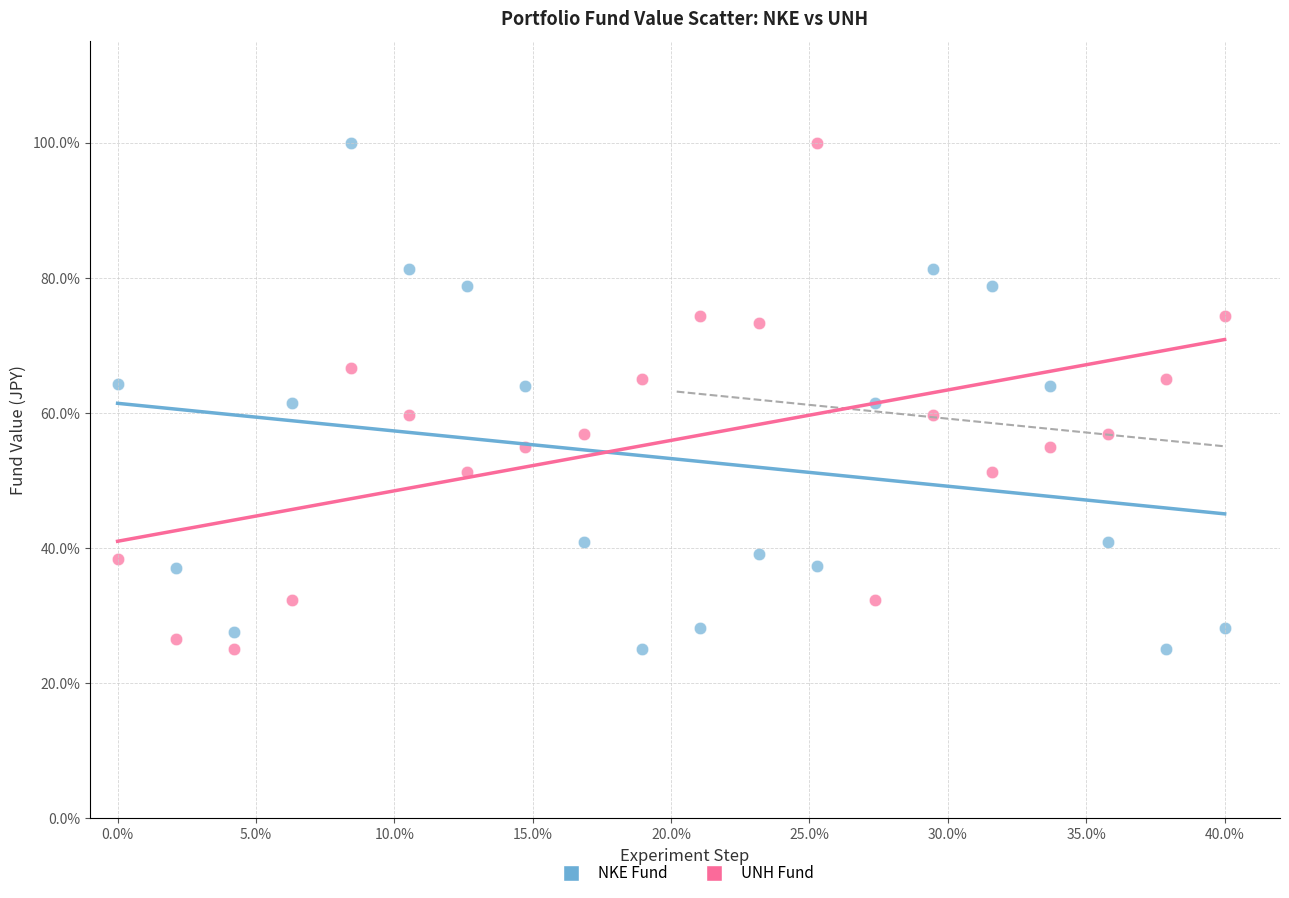

Across all data points, what is the range of X values (max minus min)?

40.0